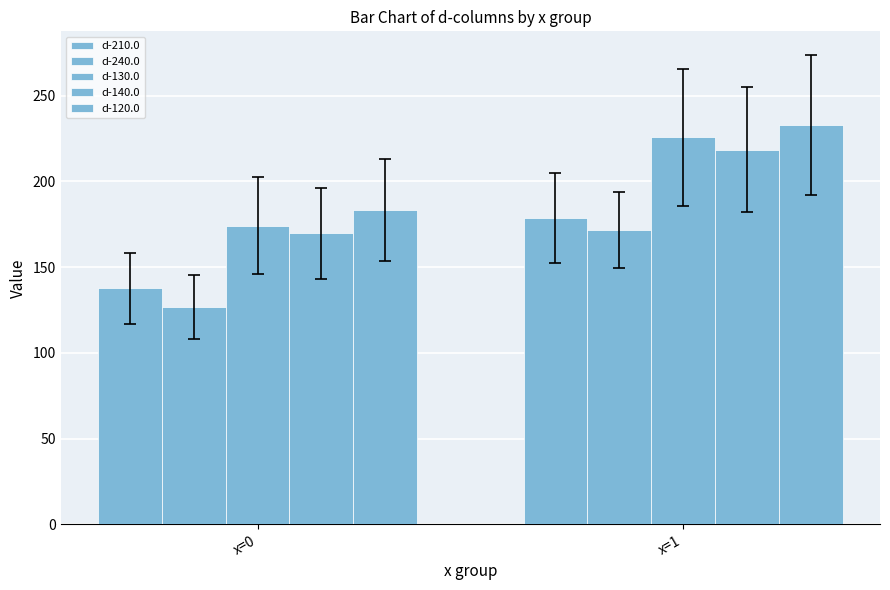

Reading left to right, transcribe all the data shown in this chart.

d-210.0: x=0=137.6	x=1=178.7
d-240.0: x=0=126.9	x=1=171.8
d-130.0: x=0=174.3	x=1=225.6
d-140.0: x=0=169.9	x=1=218.5
d-120.0: x=0=183.5	x=1=233.0